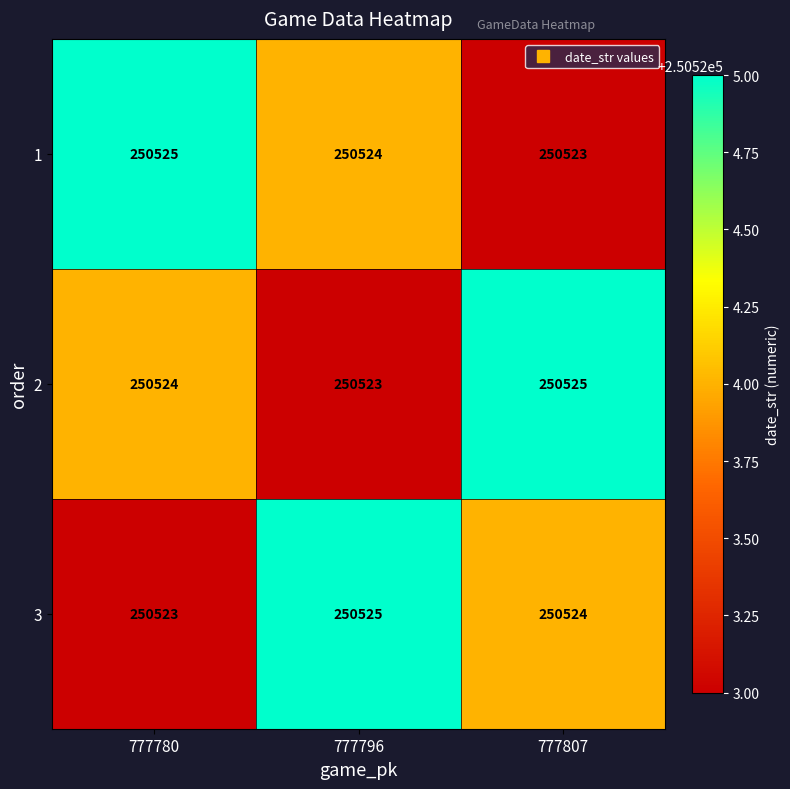

How many distinct data groups are displayed?

3